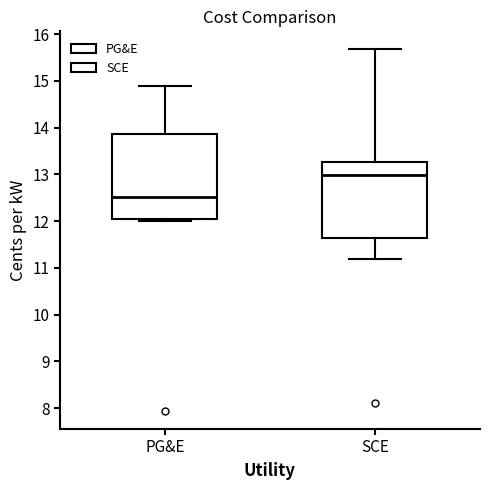

Reading left to right, read every box against the y-axis: the position of its median line, the range the box covers, and the ends of its whiskers. The values are not printed on the chart, so give them approximately, as read against the axis.

PG&E: median 12.5, box 12.1 to 13.9, whiskers 12.0 to 14.9
SCE: median 13.0, box 11.6 to 13.3, whiskers 11.2 to 15.7